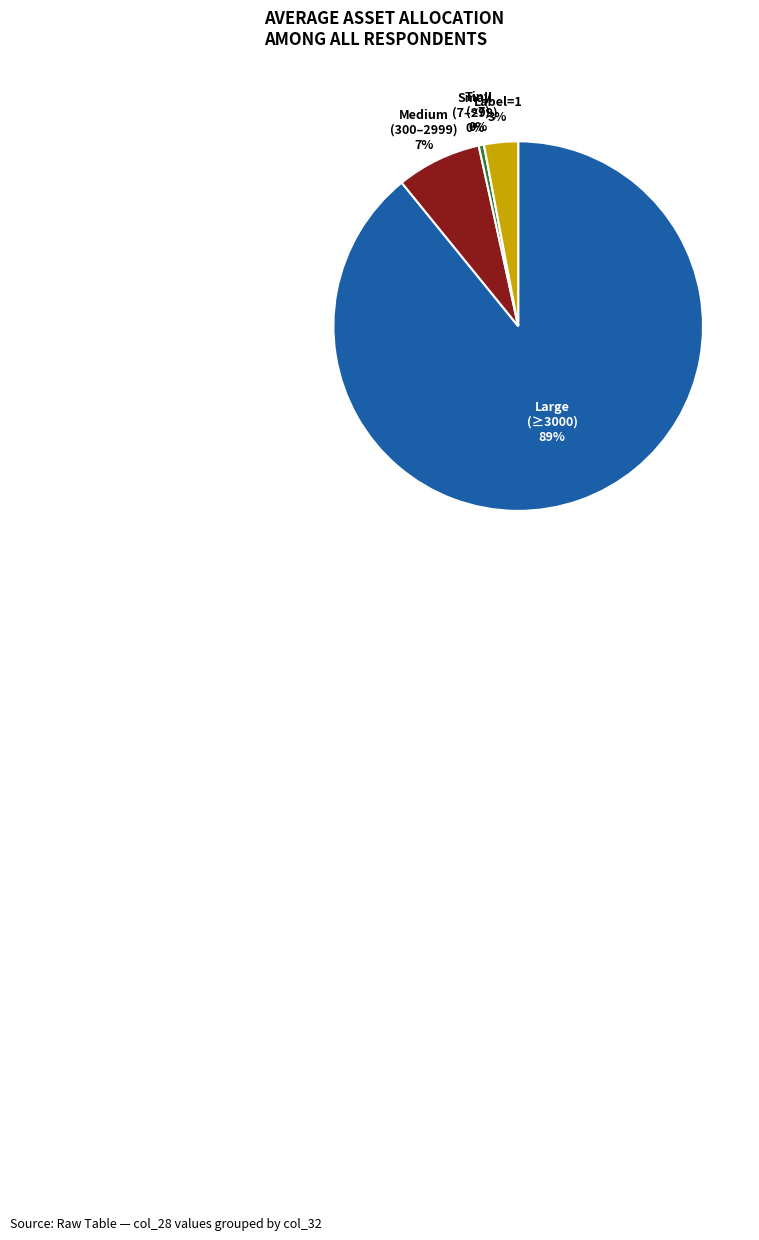

To the nearest percent, what is the average slice percentage?

20%